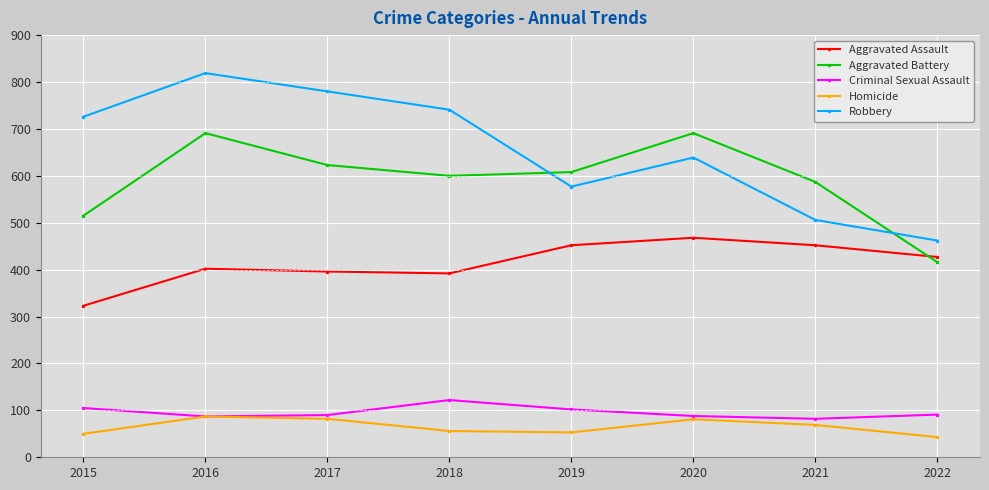

What is the total value across all series at 2017?

1971